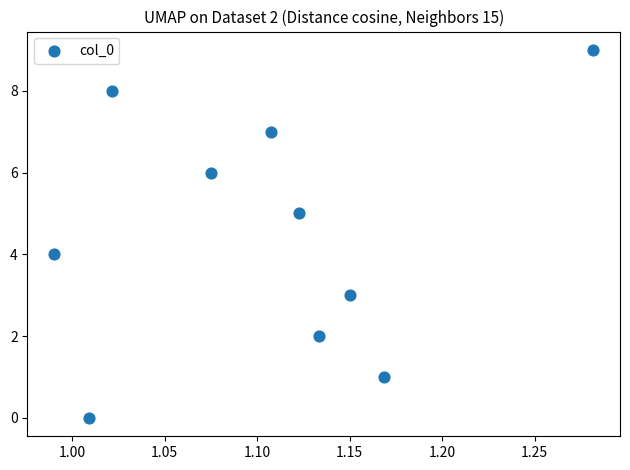

What is the range of Y values (max minus min)?

9